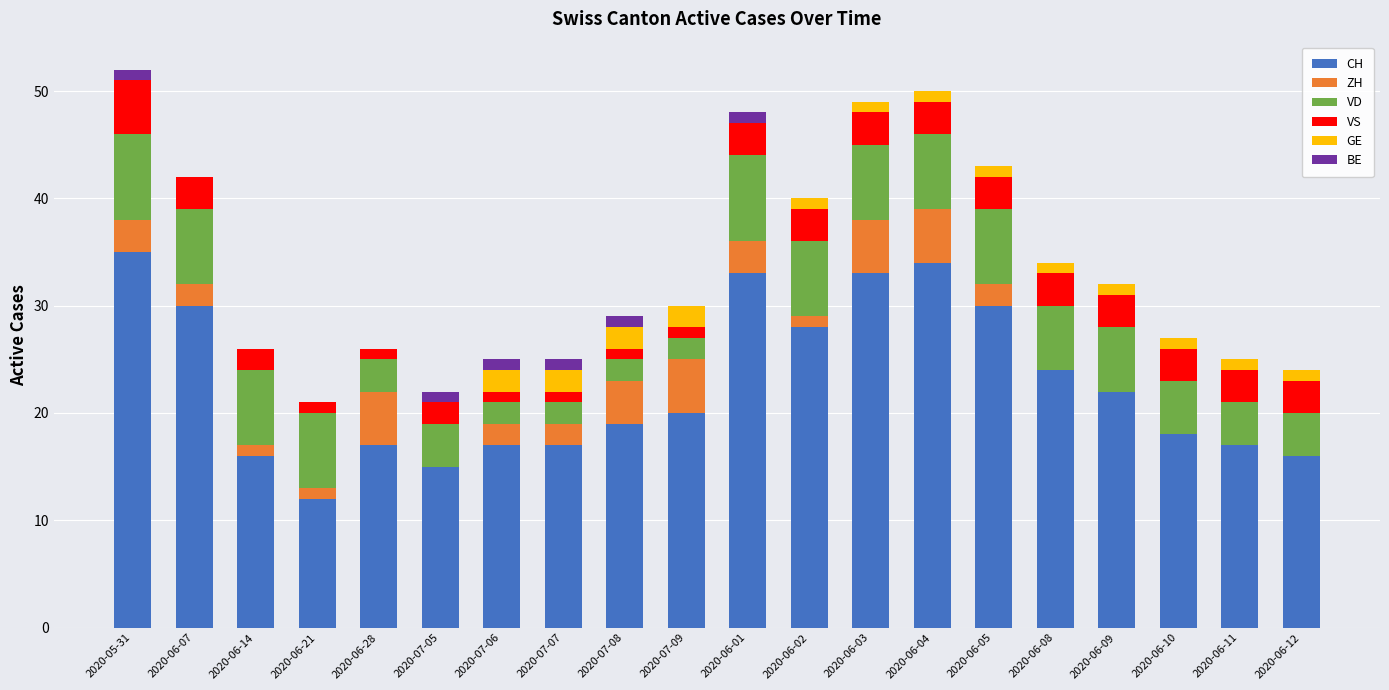

What is the total value across all series at 2020-07-05?

22